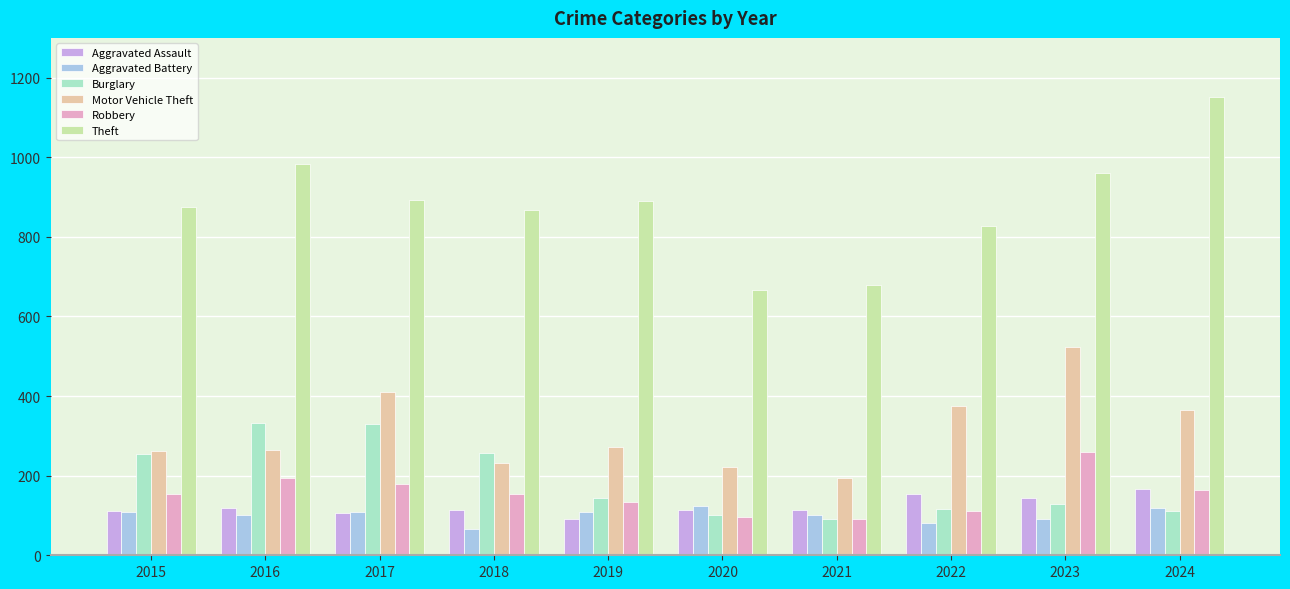

Are the bars horizontal?

No